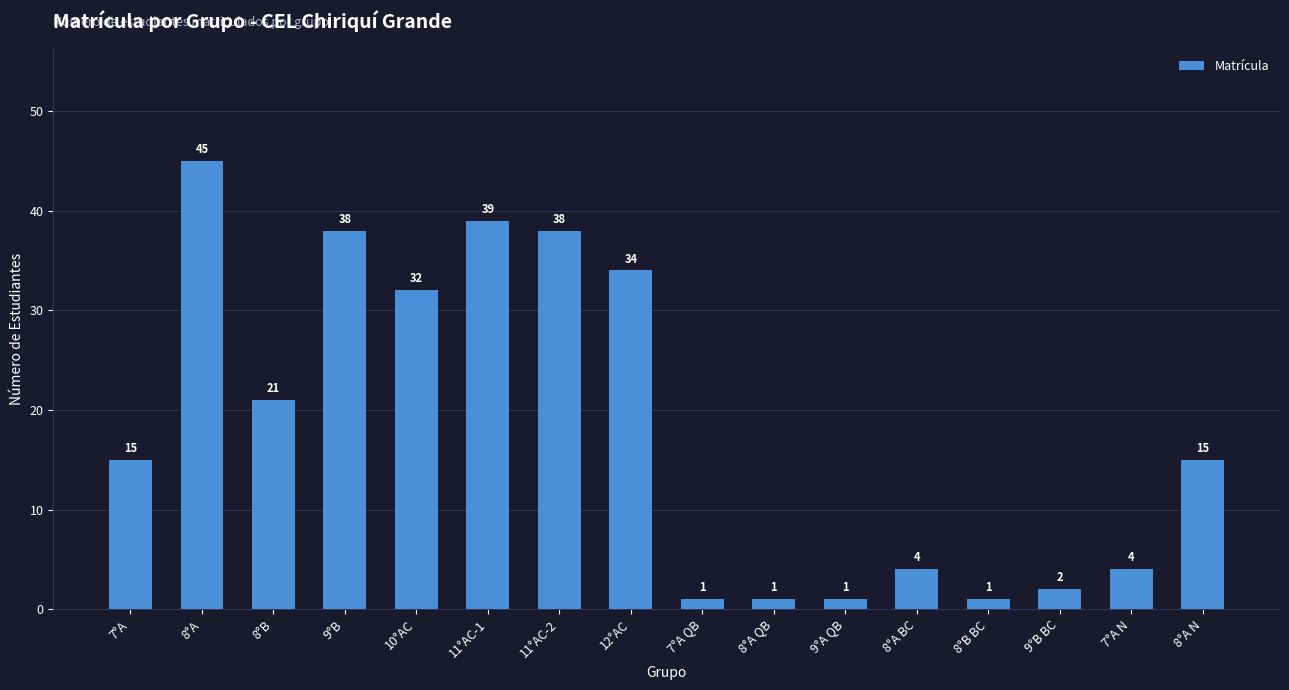

What is the label of the 1st bar from the right?

8°A N